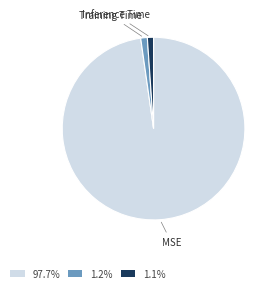

Is there a majority slice in this chart?

Yes